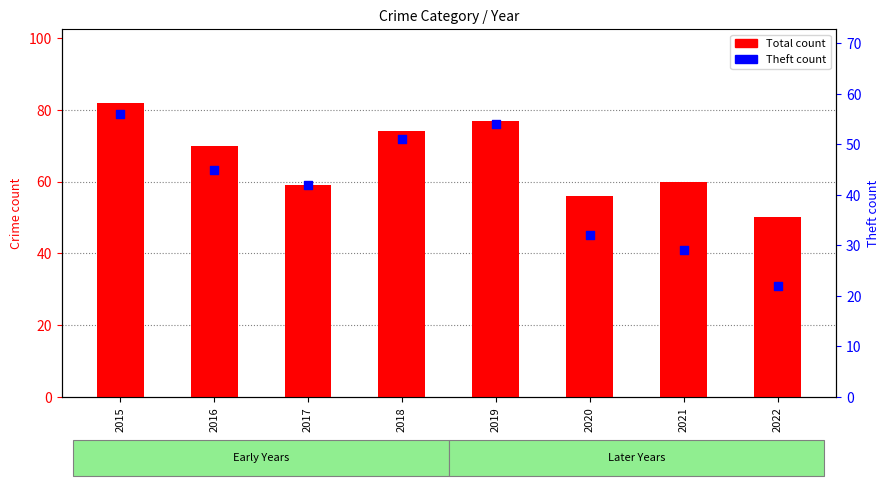

Is the value of Total count at 2018 greater than the value of Theft (per year) at 2017?

Yes